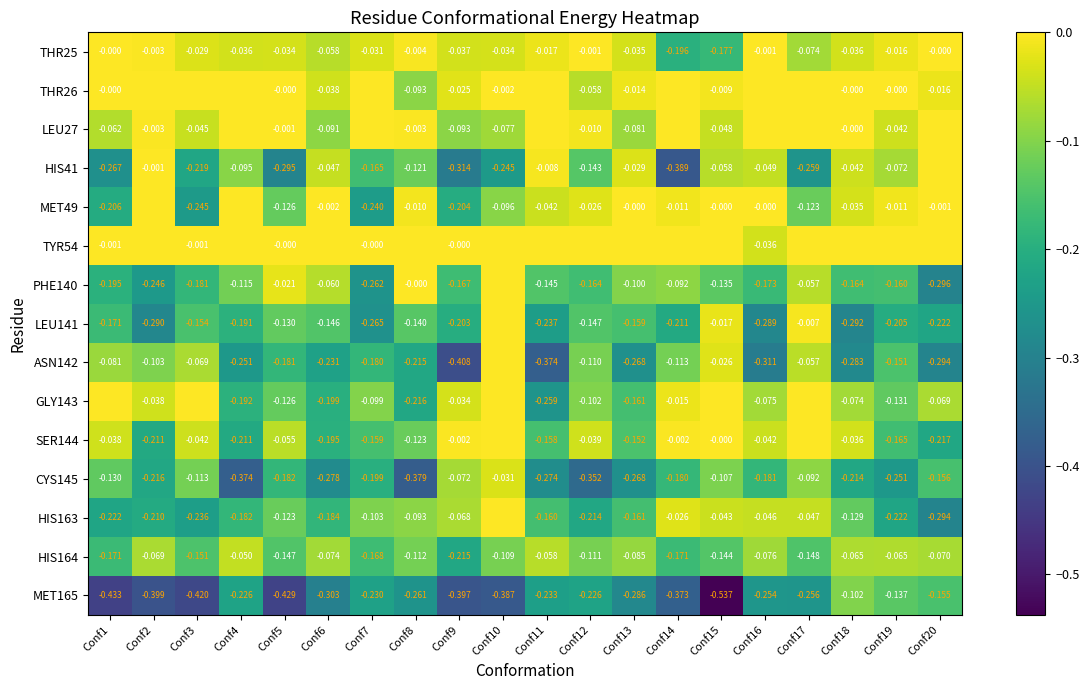

Which has a higher value, Conf14 or Conf16?

Conf16